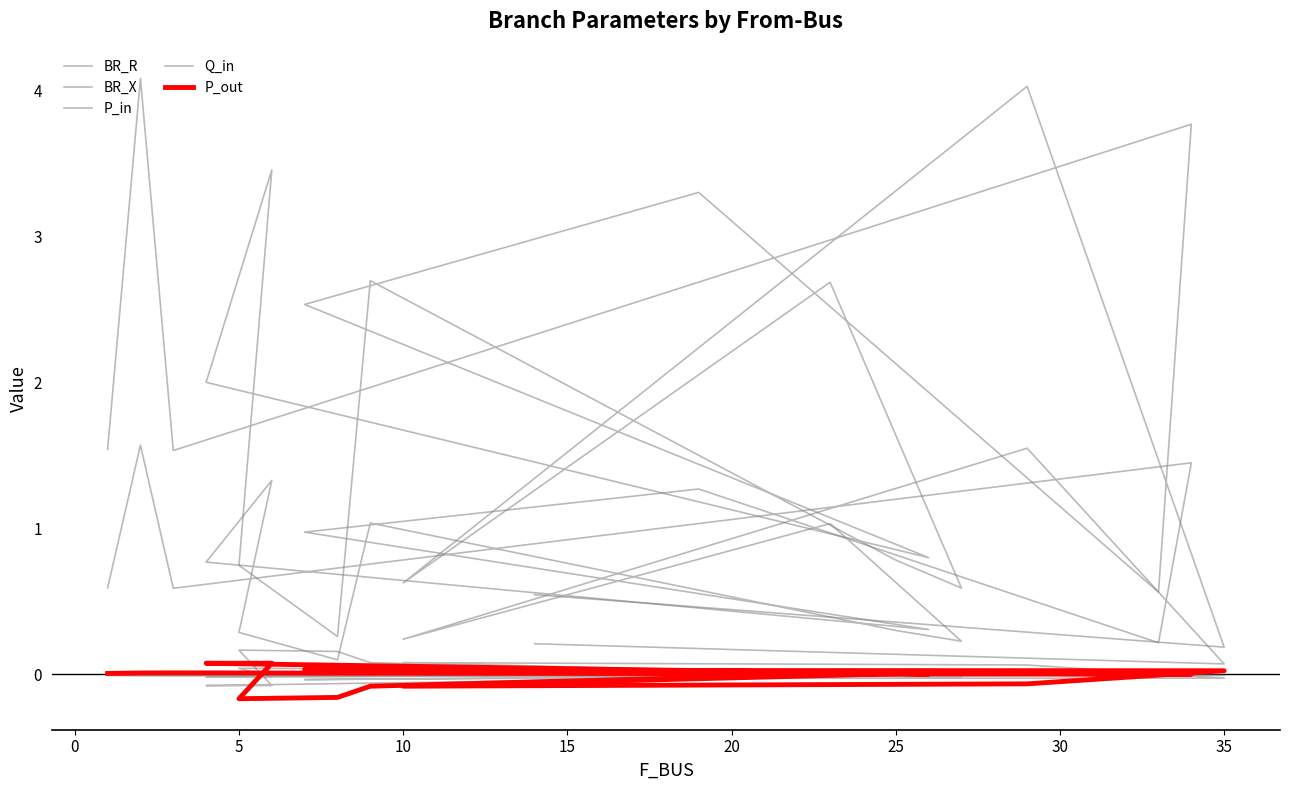

The value of P_out at 5 is 0.0. True or false?

True